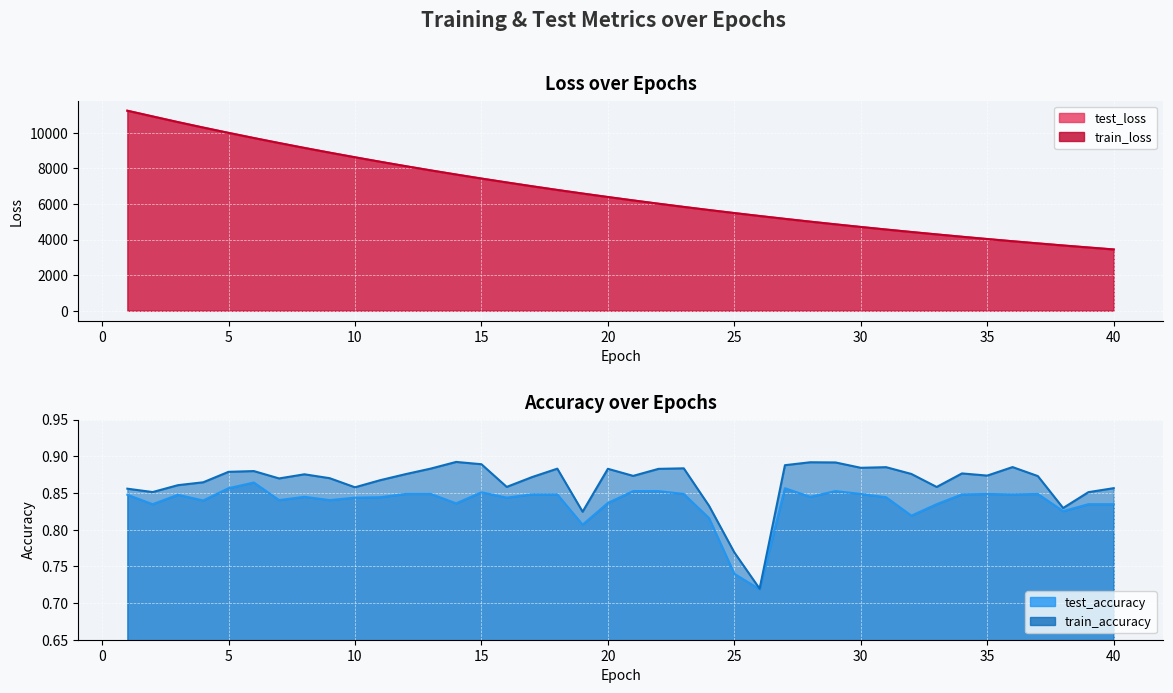

True or false: train_accuracy has a value of 0.9 at 34.

True